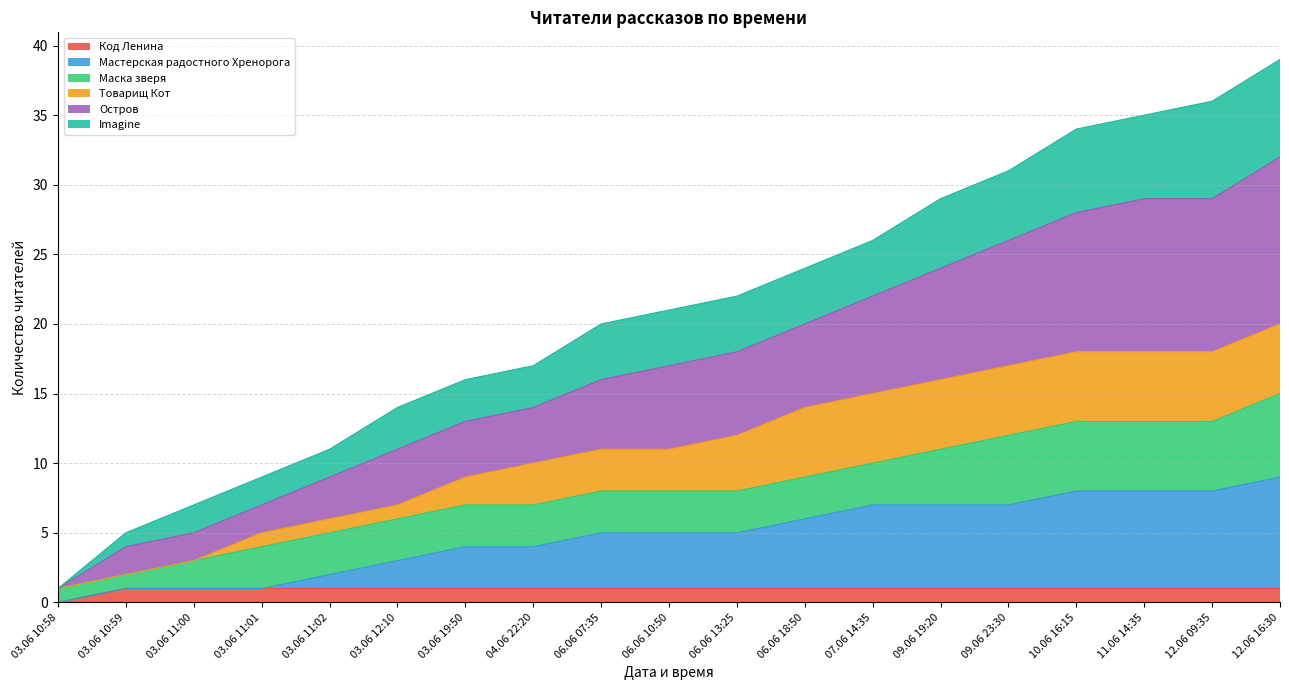

True or false: Остров has more than 2 interior local peaks.

False